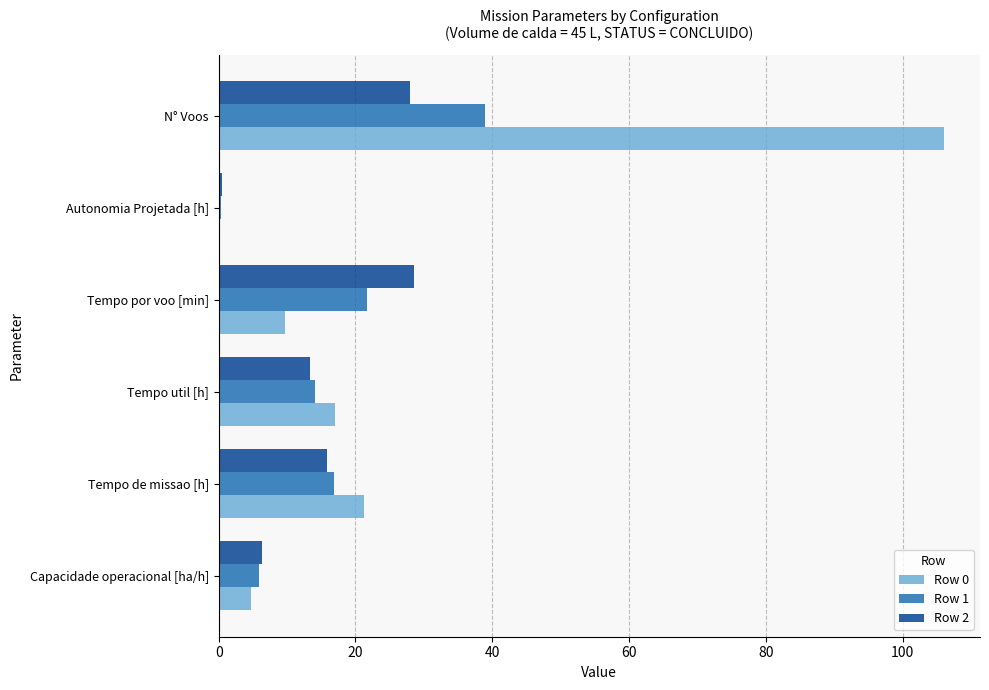

At which category is the sum across all series the highest?

N° Voos